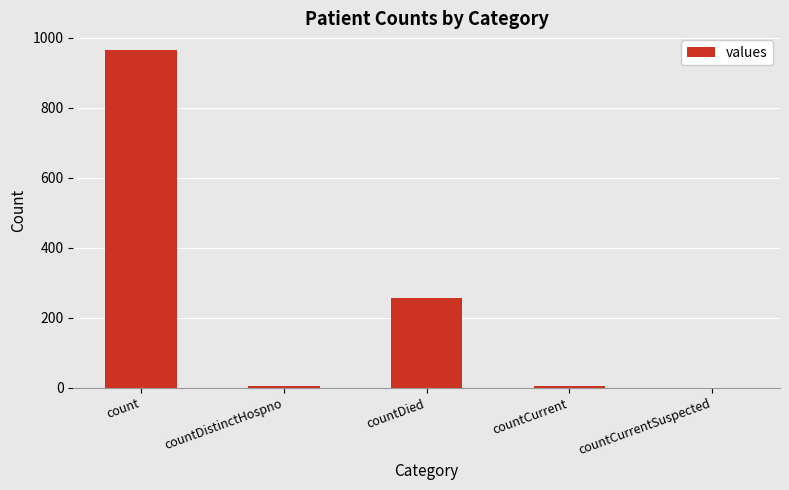

How many series are shown in this chart?

1